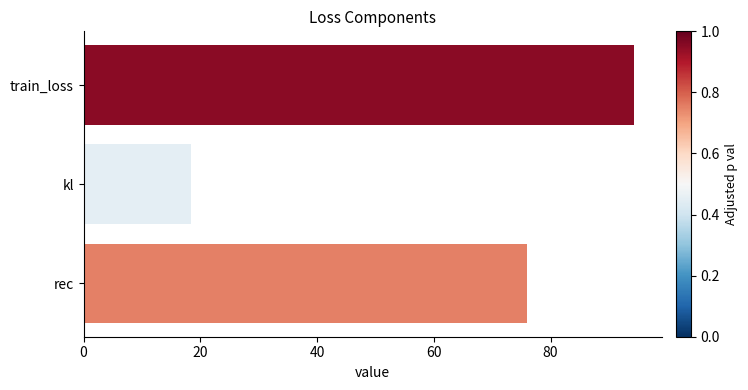

What is the label of the 1st bar from the bottom?

rec